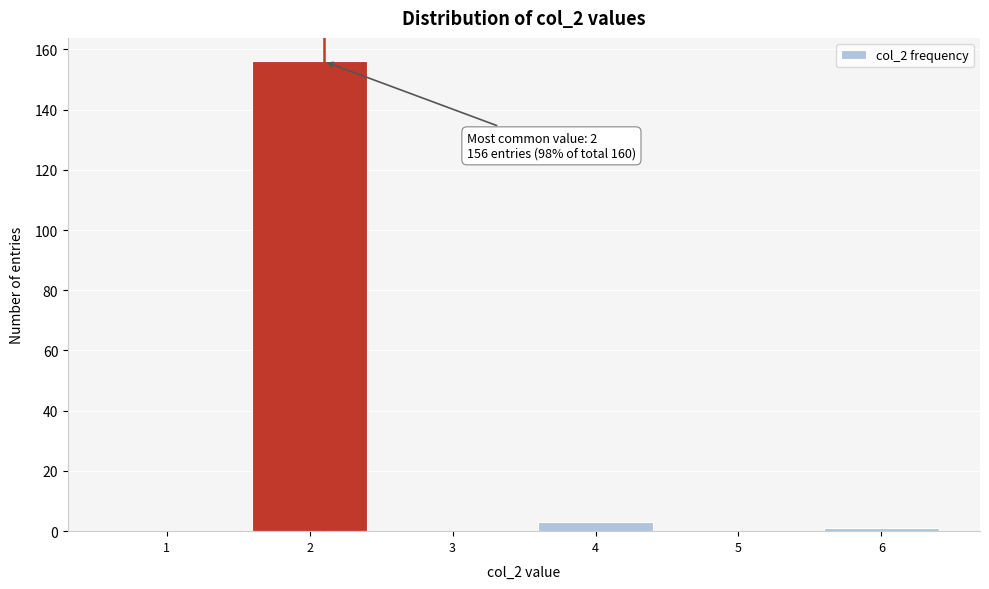

Reading right to left, extract all data points from this chart.

6=1	5=0	4=3	3=0	2=156	1=0